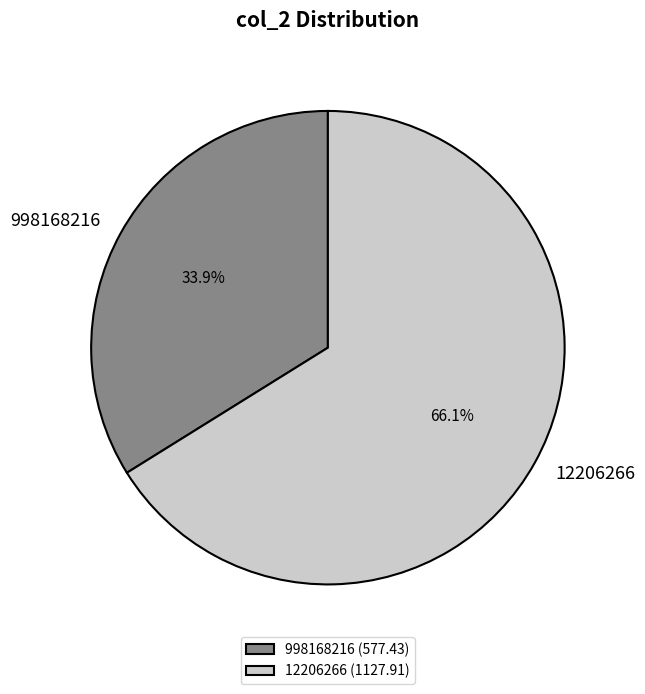

Between 12206266 and 998168216, which is larger?

12206266